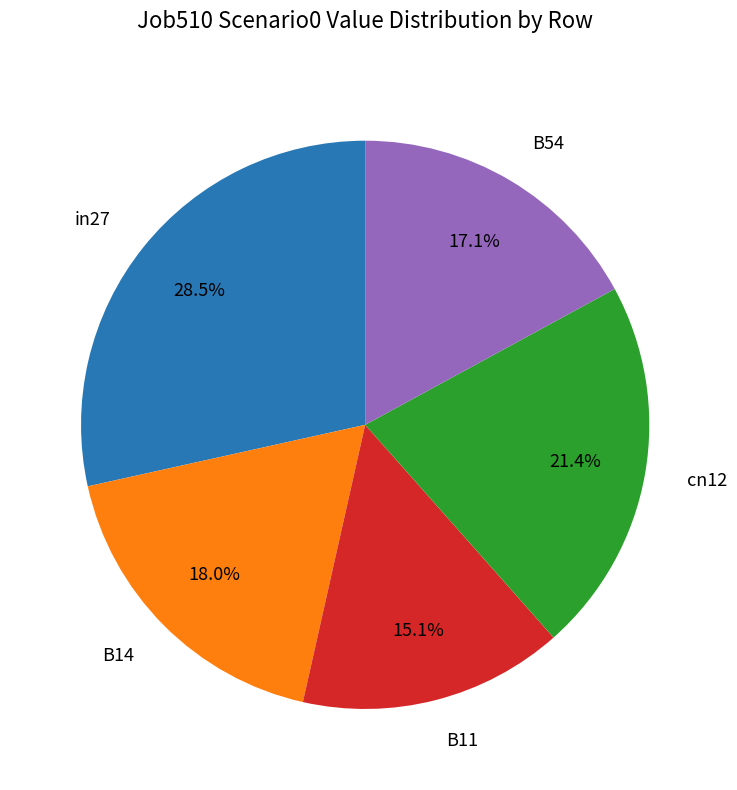

To the nearest percent, what is the difference between the largest and smallest slice percentages?

13%